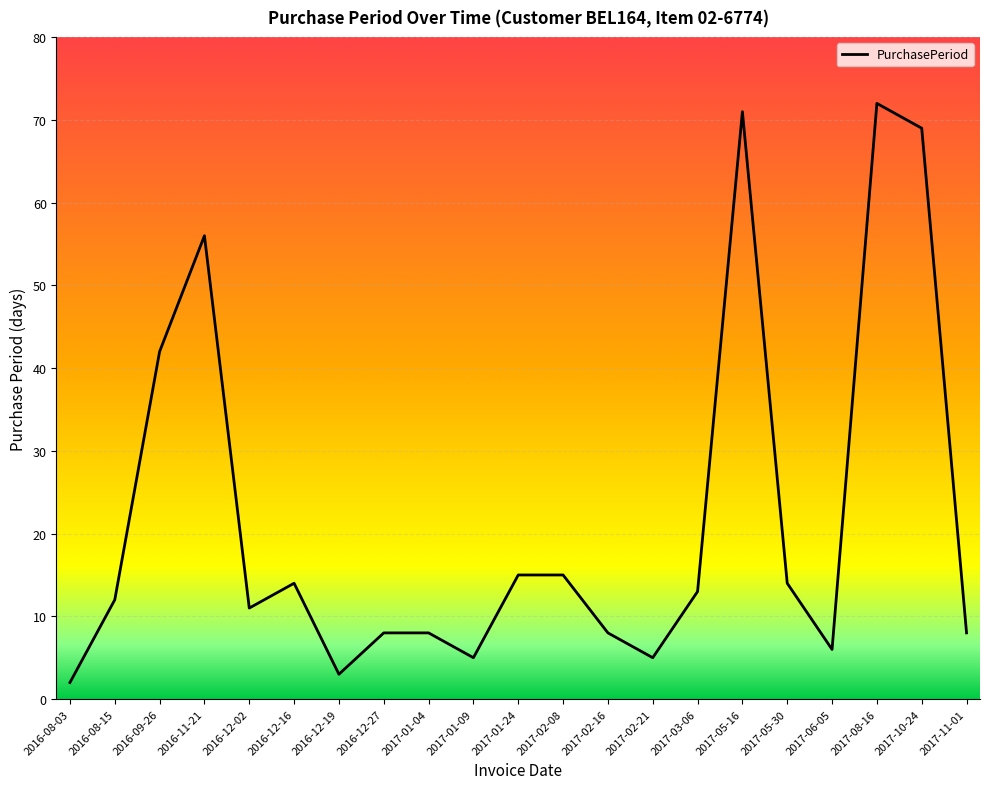

Reading left to right, extract all data points from this chart.

2016-08-03=2	2016-08-15=12	2016-09-26=42	2016-11-21=56	2016-12-02=11	2016-12-16=14	2016-12-19=3	2016-12-27=8	2017-01-04=8	2017-01-09=5	2017-01-24=15	2017-02-08=15	2017-02-16=8	2017-02-21=5	2017-03-06=13	2017-05-16=71	2017-05-30=14	2017-06-05=6	2017-08-16=72	2017-10-24=69	2017-11-01=8